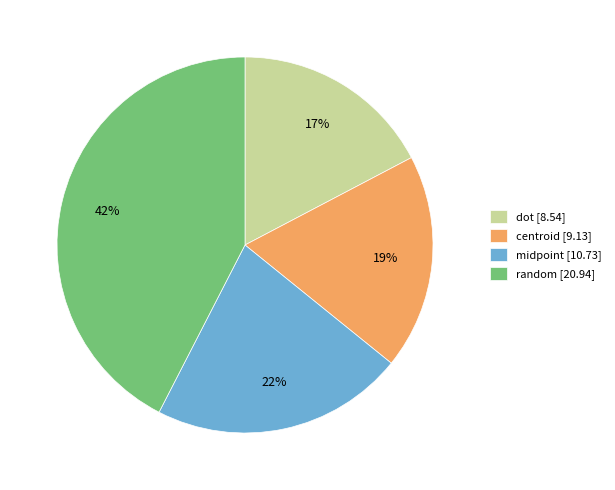

What percentage is the random slice, to the nearest percent?

42%